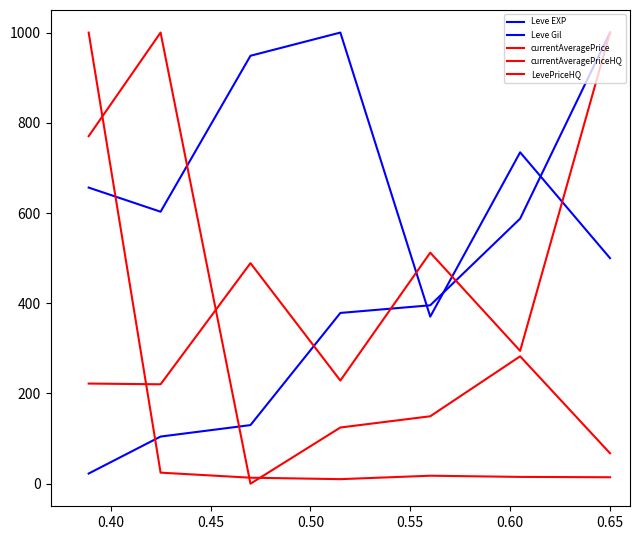

Which label corresponds to the largest value in the chart?

0.65